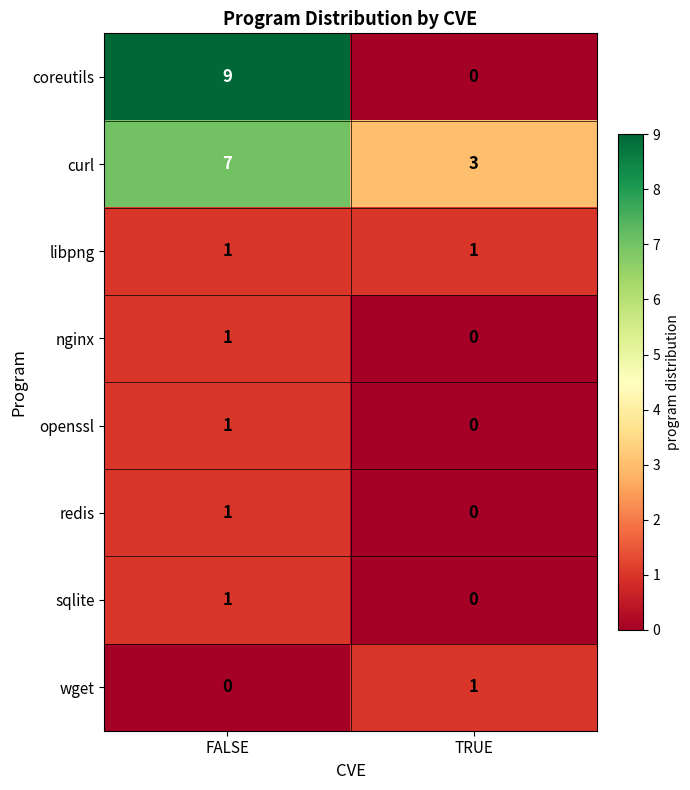

Is it true that redis equals 1 at FALSE?

True